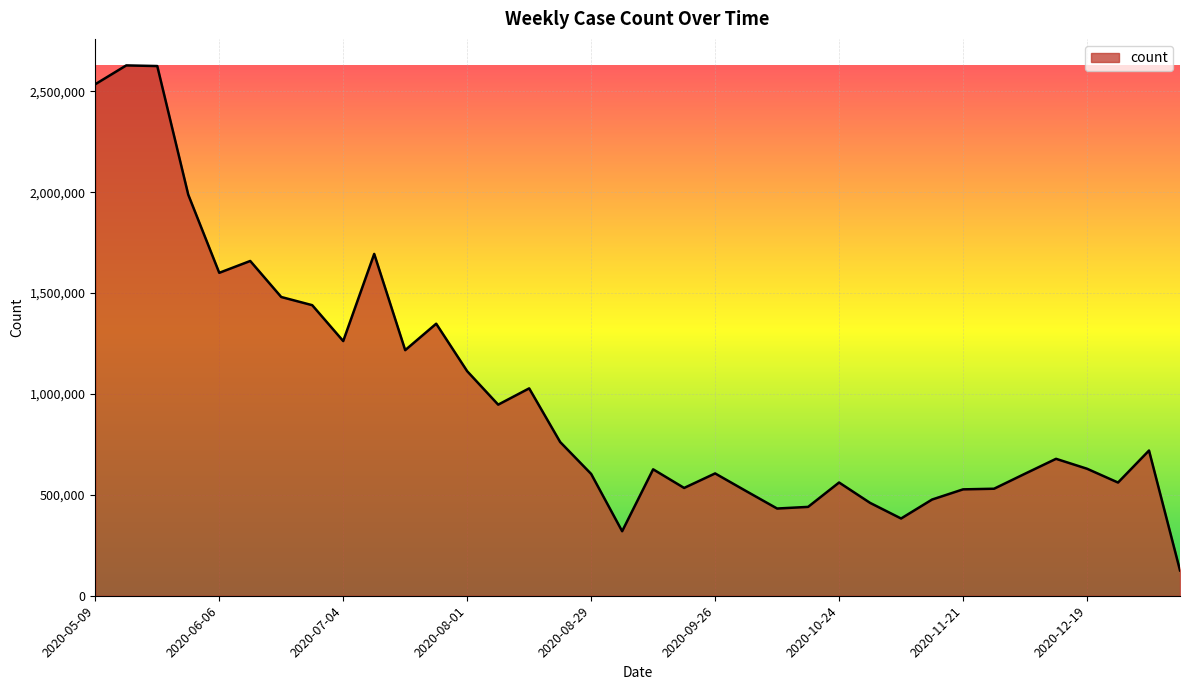

What is the difference between the maximum and minimum values?

2502977